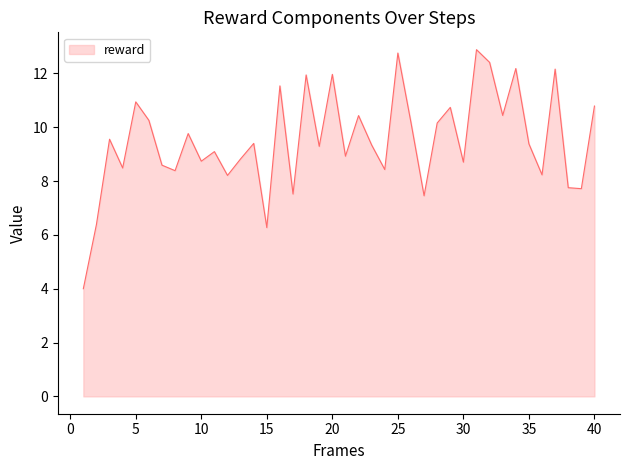

What is the smallest value displayed?

4.0